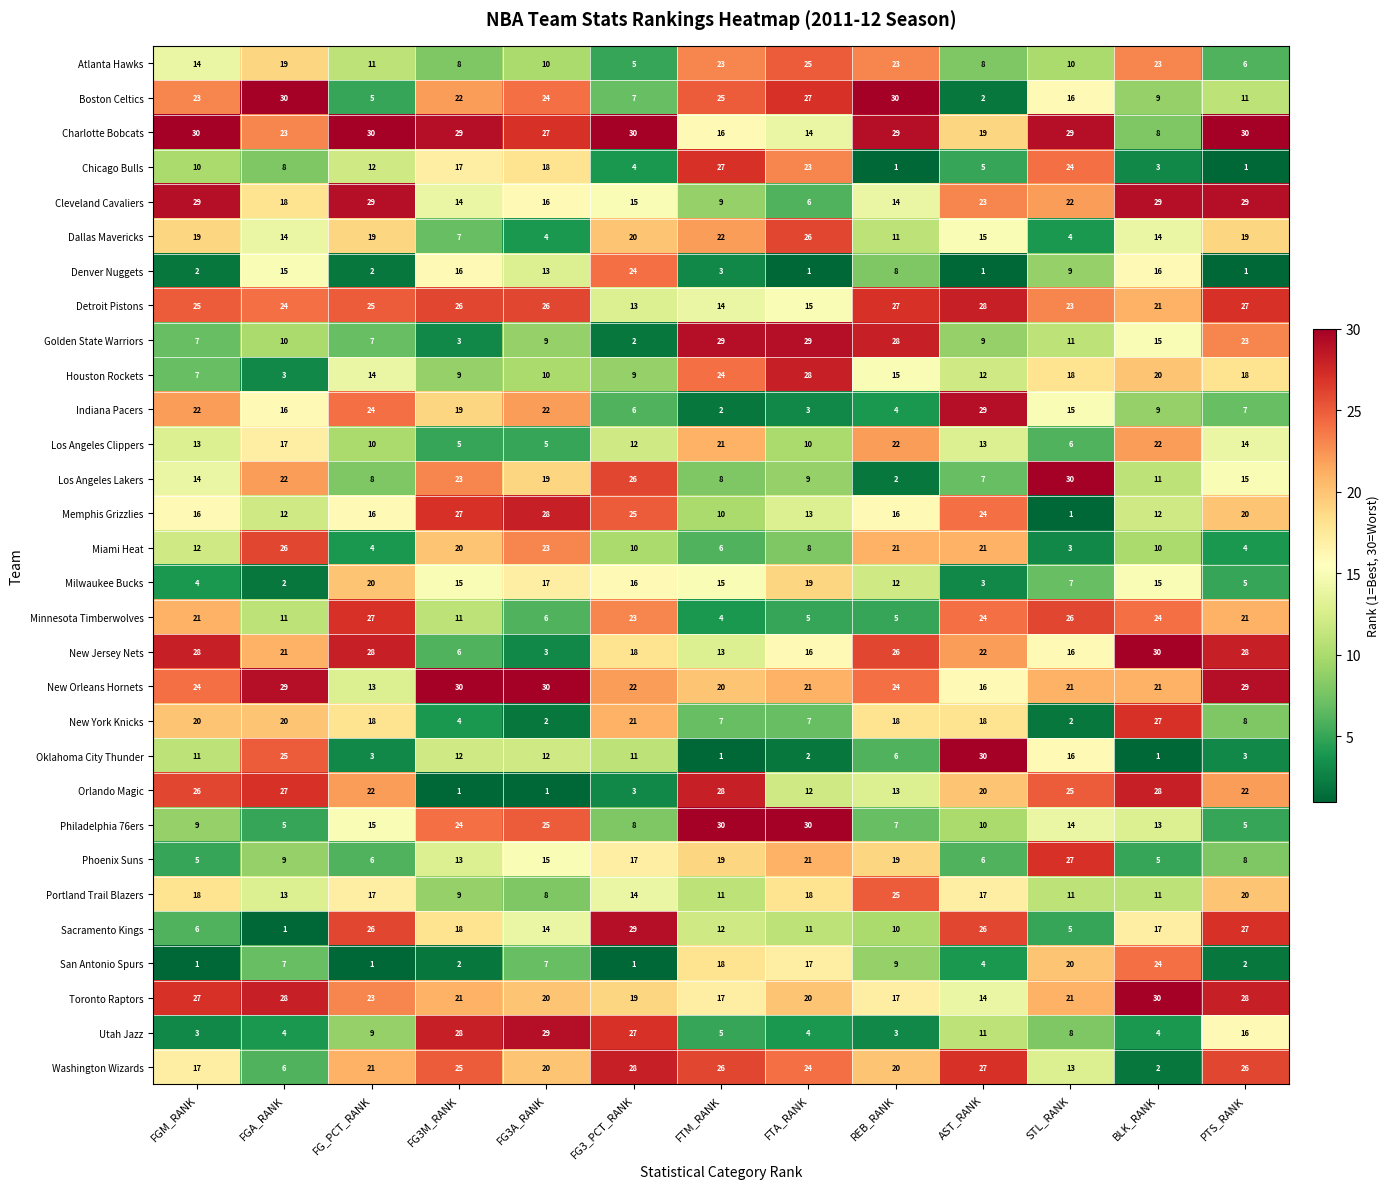

Is it true that Cleveland Cavaliers equals 8 at FG3_PCT_RANK?

False